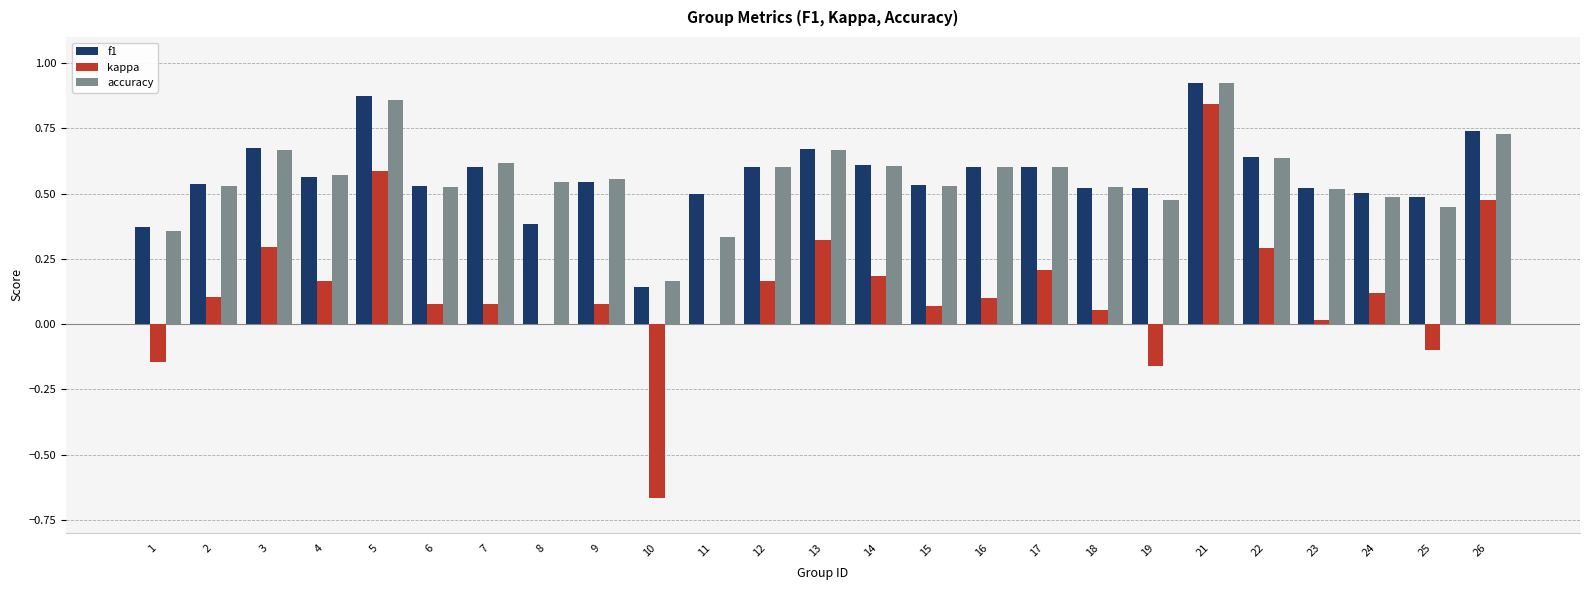

Does the chart contain stacked bars?

No